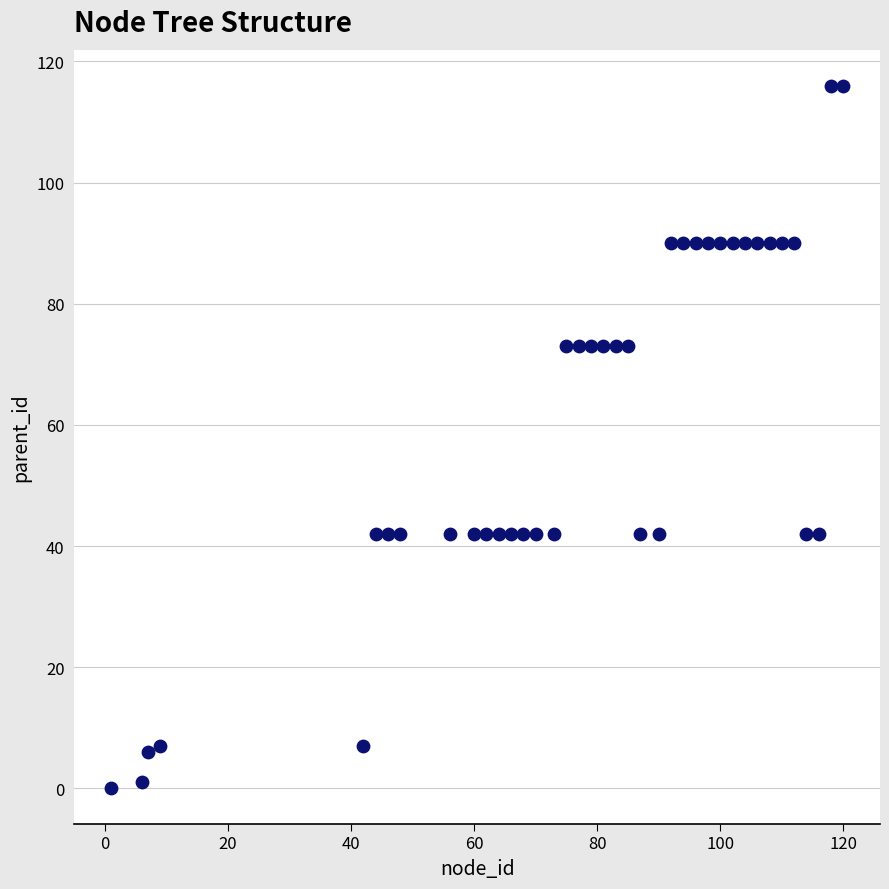

What is the range of X values (max minus min)?

119